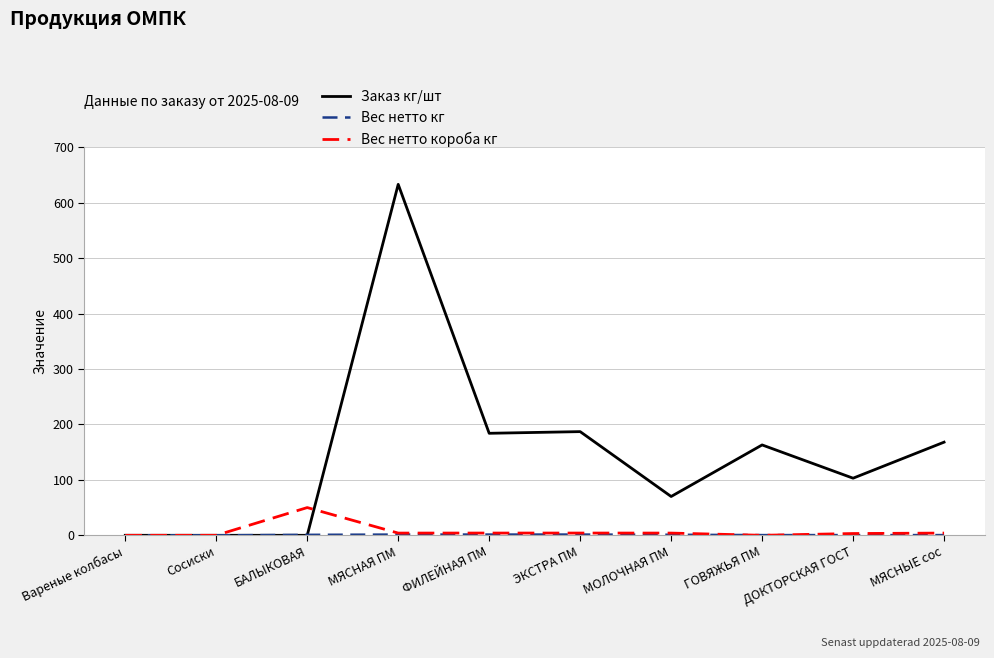

What is the average value of the Вес нетто короба кг series?

7.3